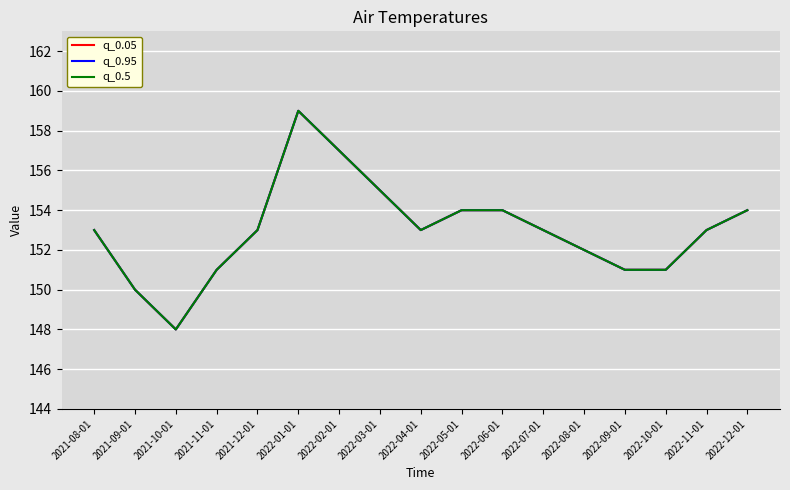

What is the sum of the q_0.5 values at 2021-10-01 and 2022-05-01?

302